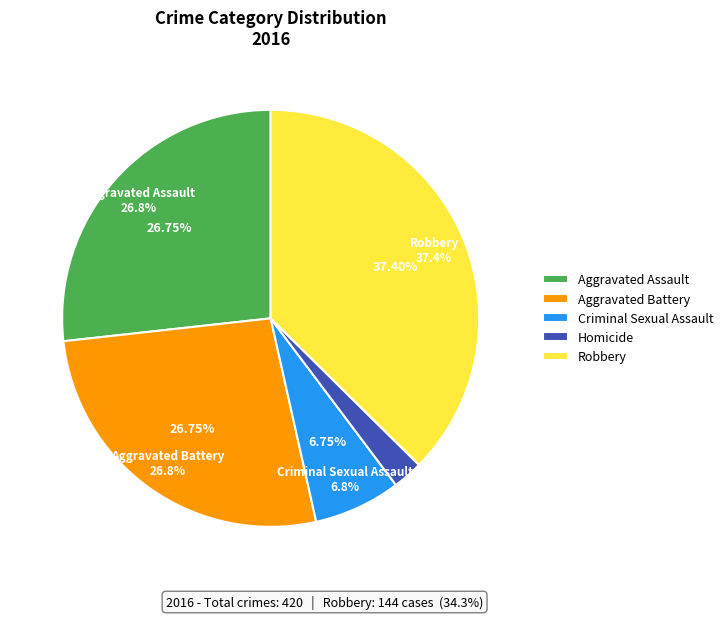

To the nearest percent, what percentage of the pie is Aggravated Assault?

27%